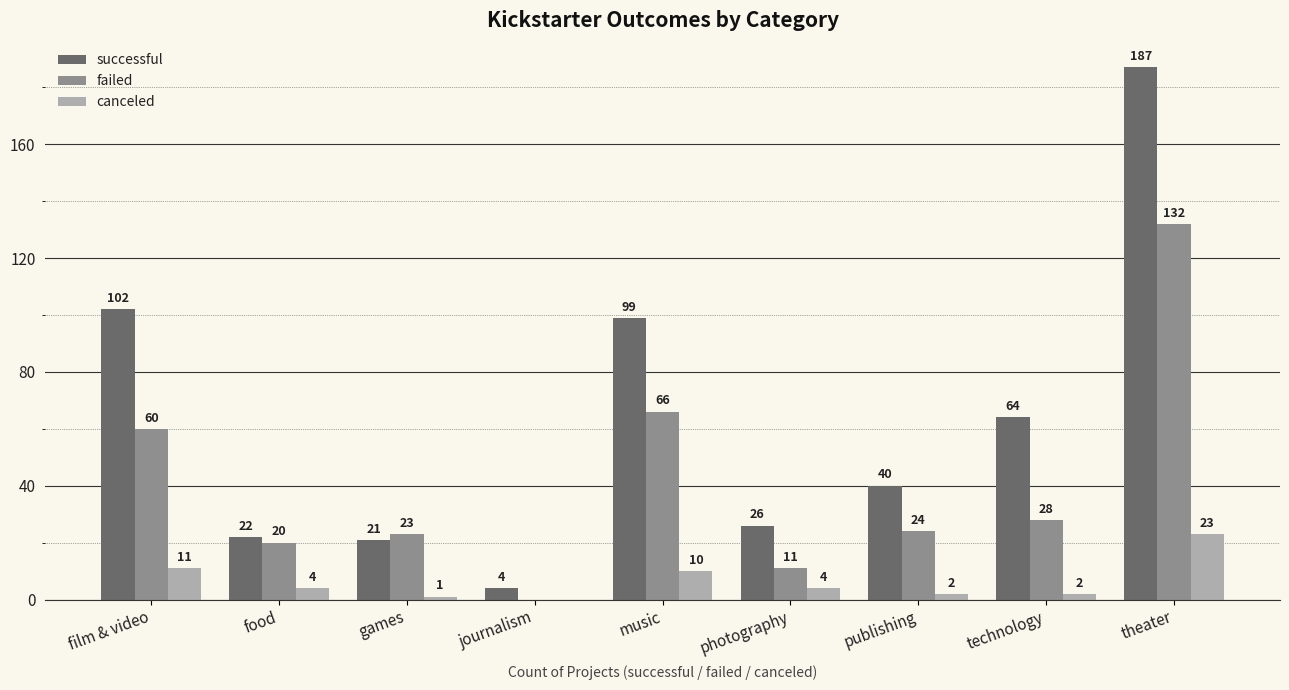

What is the sum of the canceled values at theater and journalism?

23